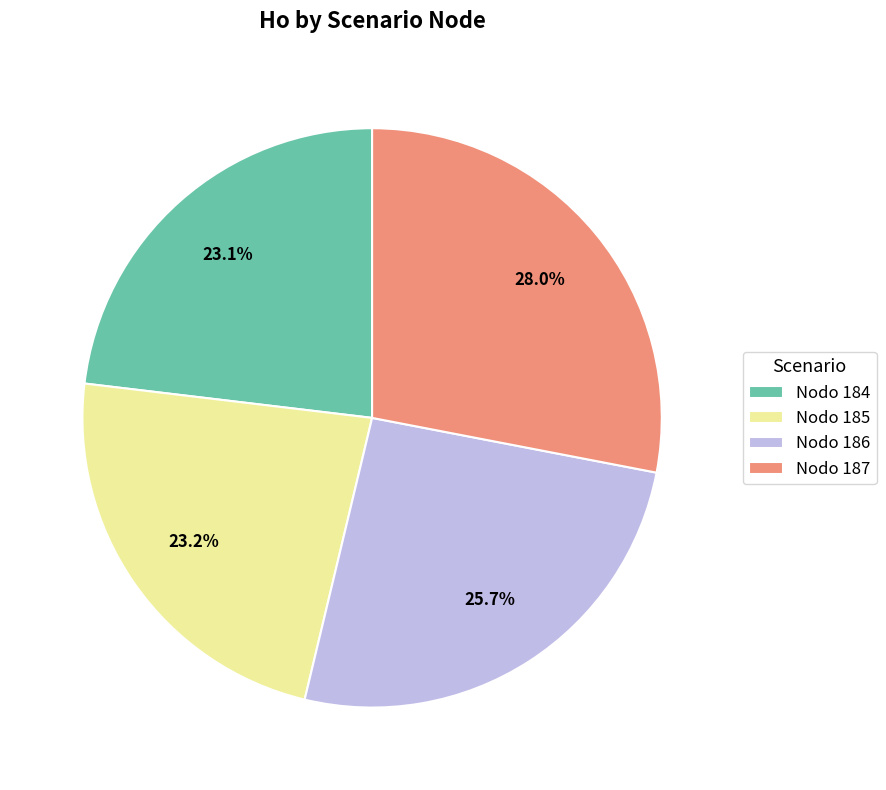

Which category has the biggest portion of the pie?

Nodo 187